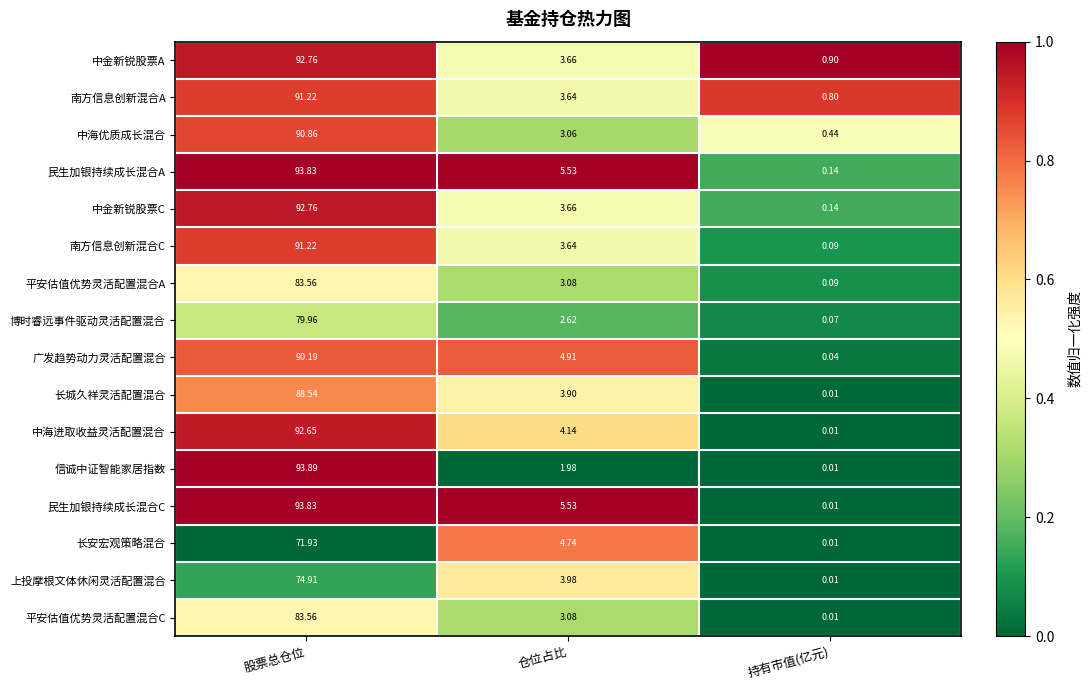

What is the difference between the highest and lowest values at 股票总仓位?

22.0